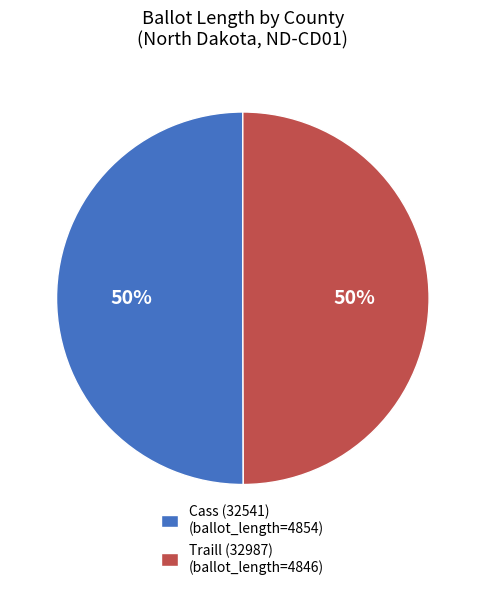

The Traill (32987) (ballot_length=4846) slice represents 50% of the pie. True or false?

True